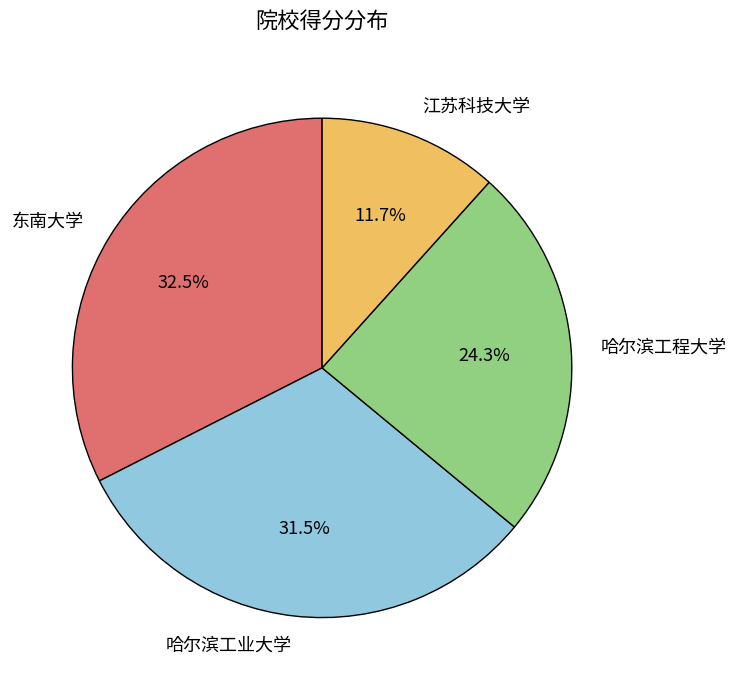

What percentage is NOT represented by 江苏科技大学?

88.3%